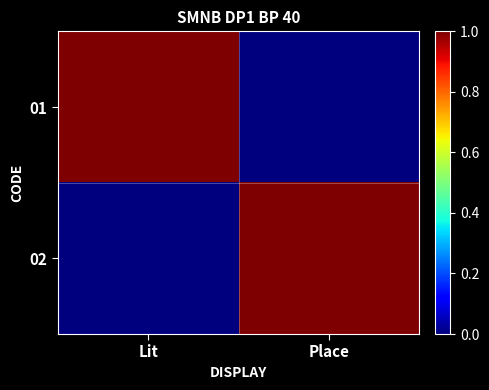

Count the number of data series in this chart.

2